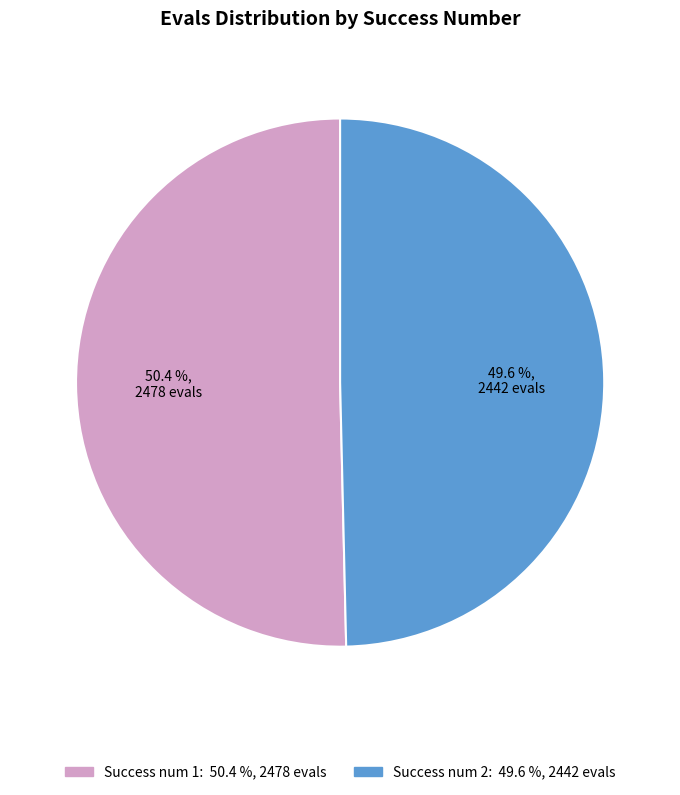

Is there a majority slice in this chart?

Yes